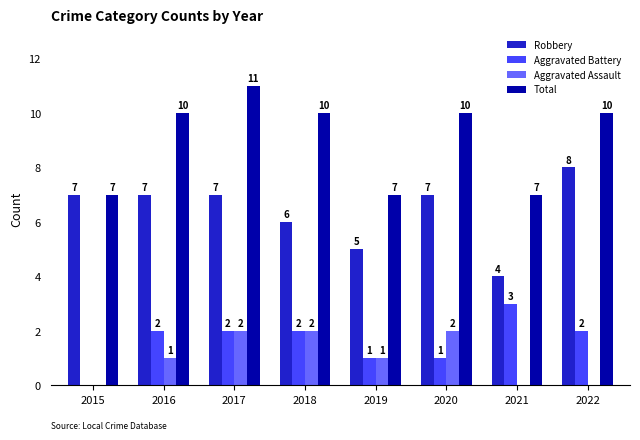

What is the average value of the Aggravated Assault series?

1